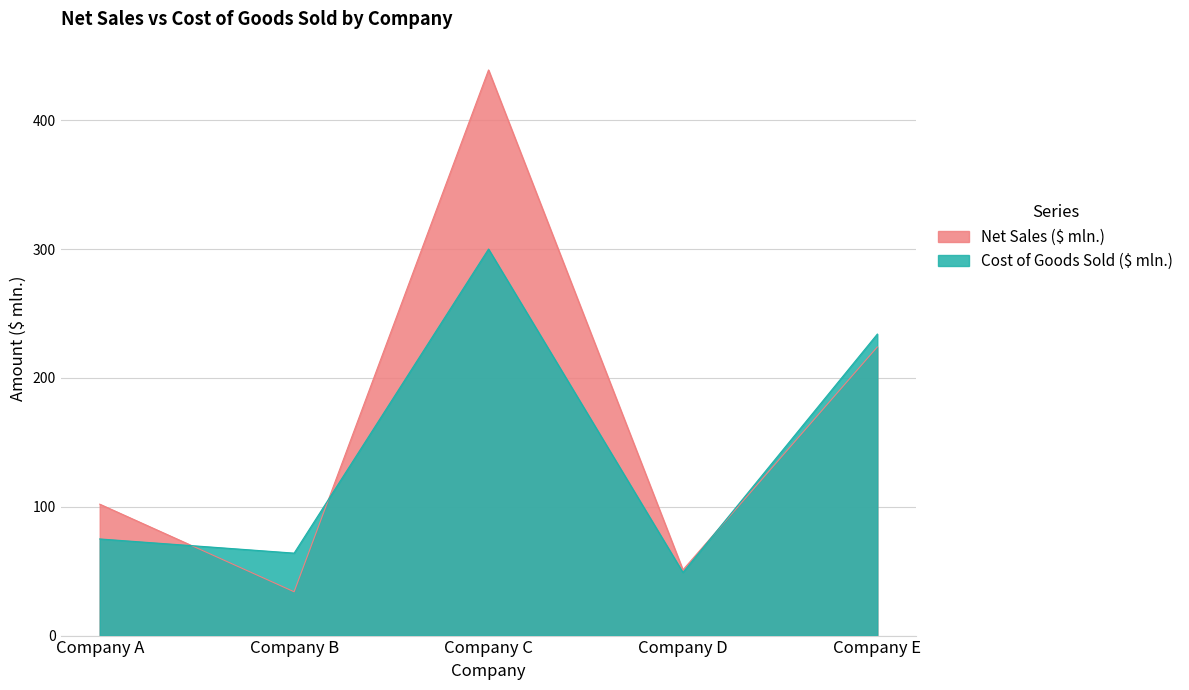

Reading right to left, transcribe all the data shown in this chart.

Net Sales ($ mln.): 224	51	439	34	102
Cost of Goods Sold ($ mln.): 234	49	300	64	75